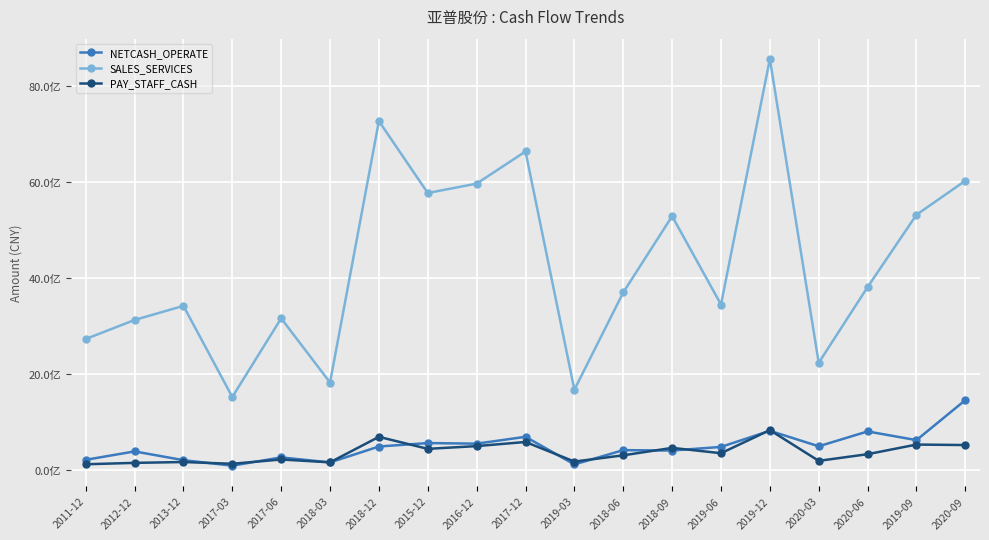

True or false: SALES_SERVICES and PAY_STAFF_CASH cross at least once.

False